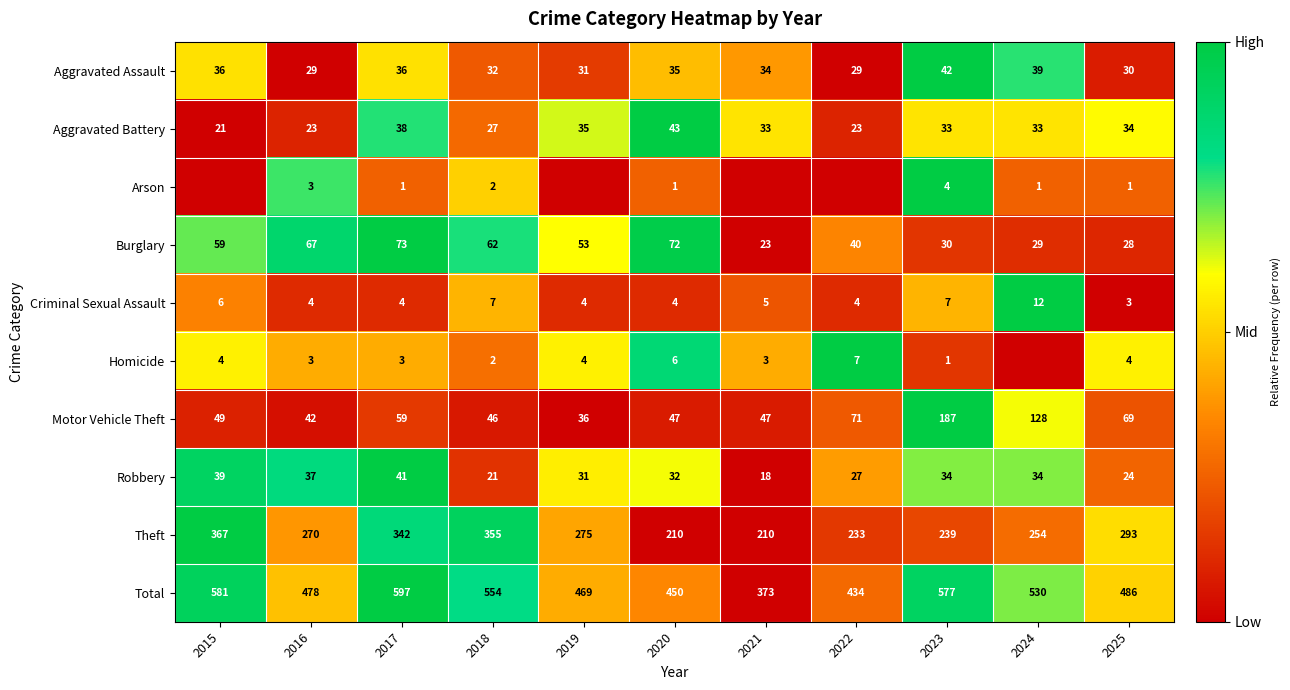

What is the approximate value of Criminal Sexual Assault at 2025?

3